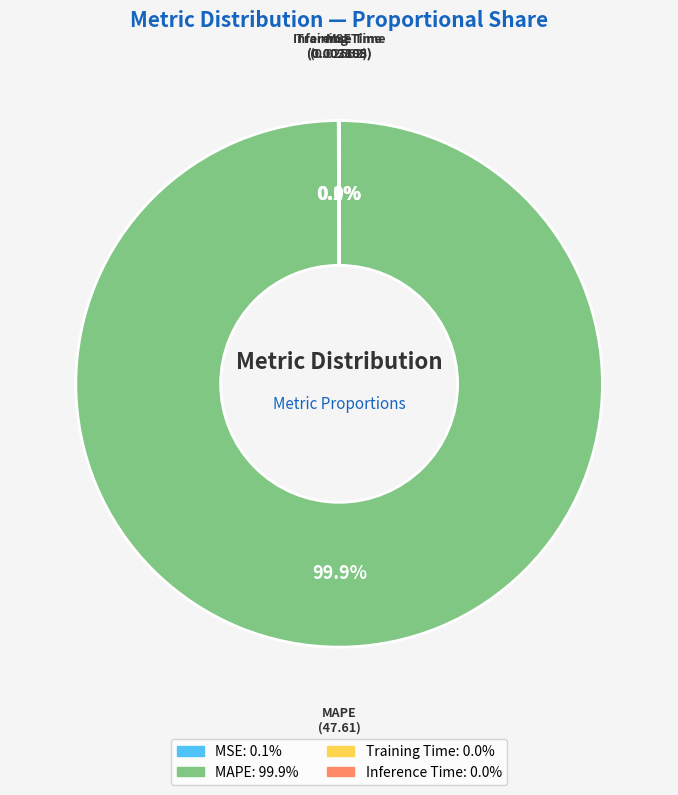

To the nearest percent, what is the average slice percentage?

25%